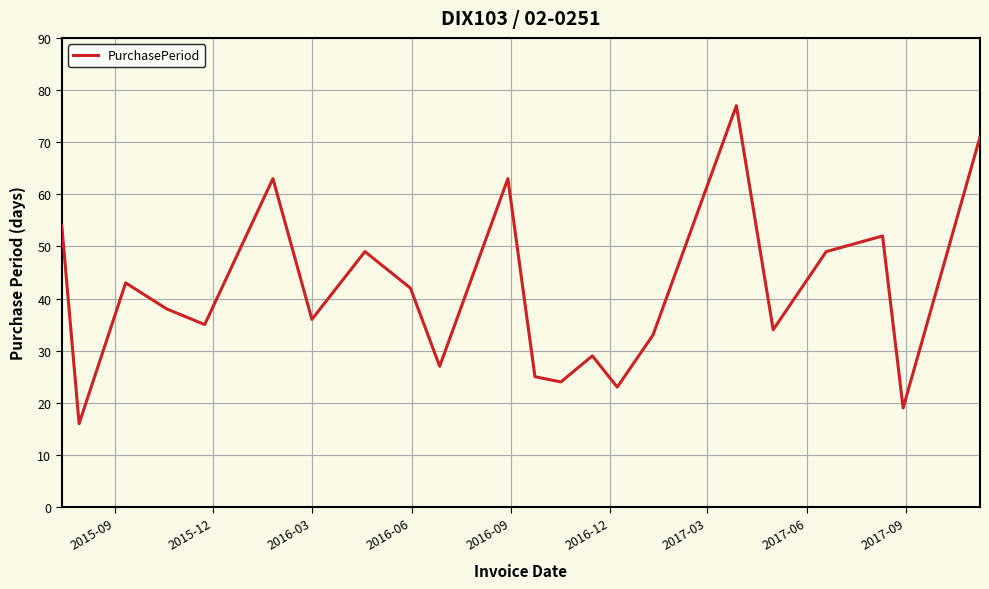

What is the difference between the maximum and minimum values?

61